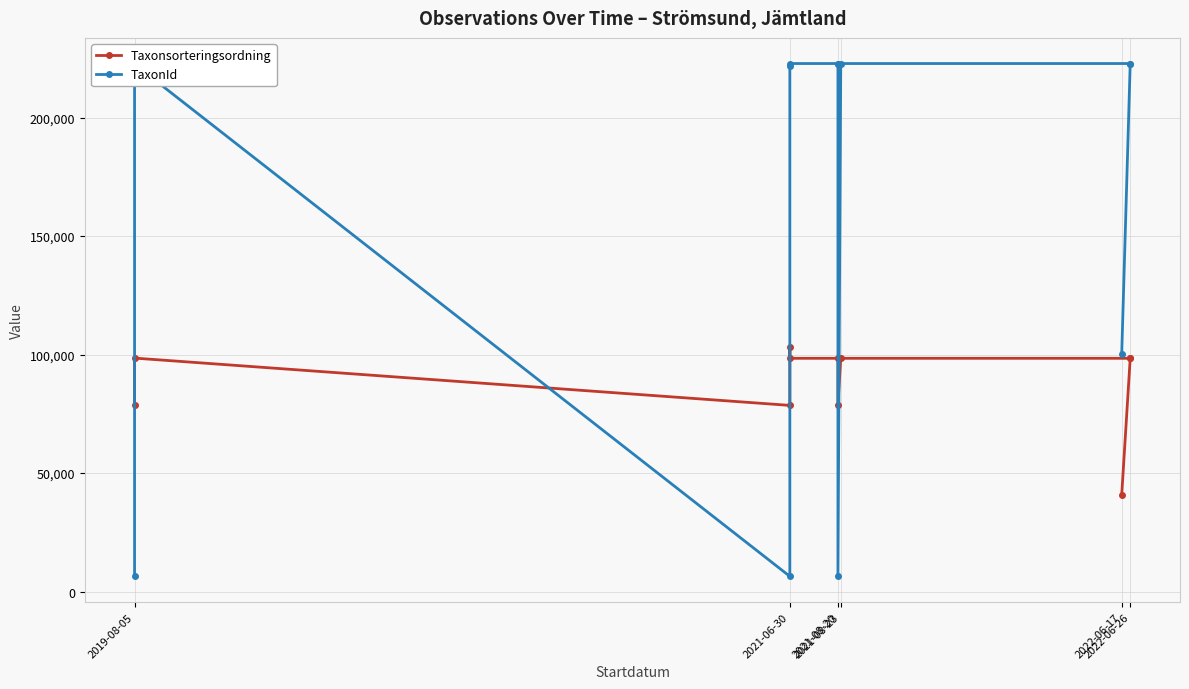

How many data points in Taxonsorteringsordning are less than 98431?

4